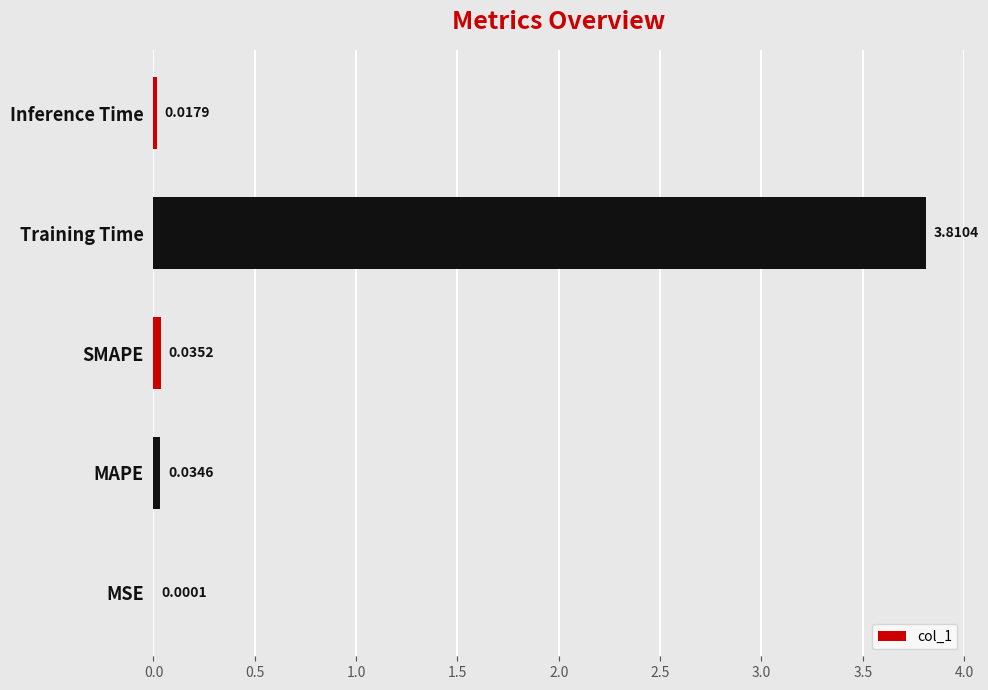

How many categories are shown in the chart?

5